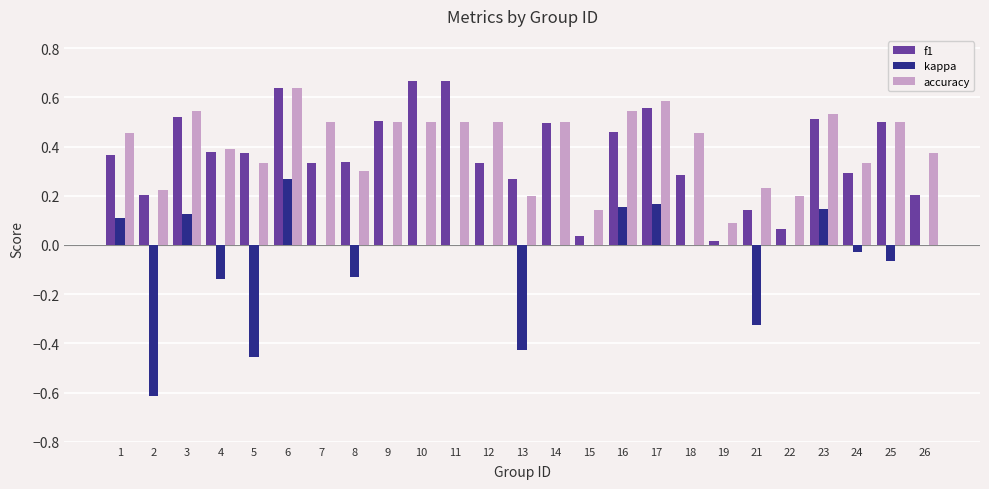

Count the accuracy values in the range 0 to 1.

25